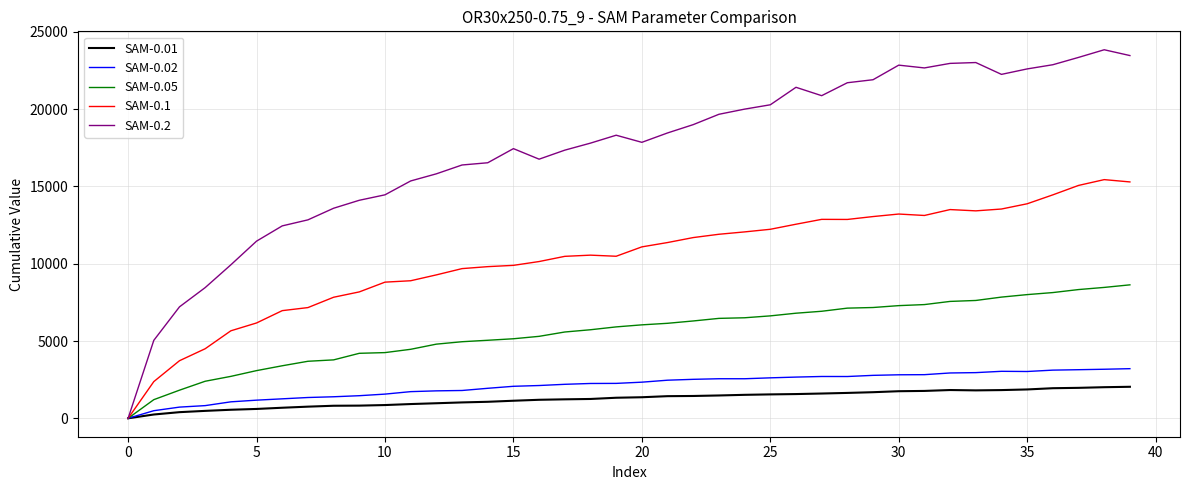

Is this an area chart (filled region under the line)?

No